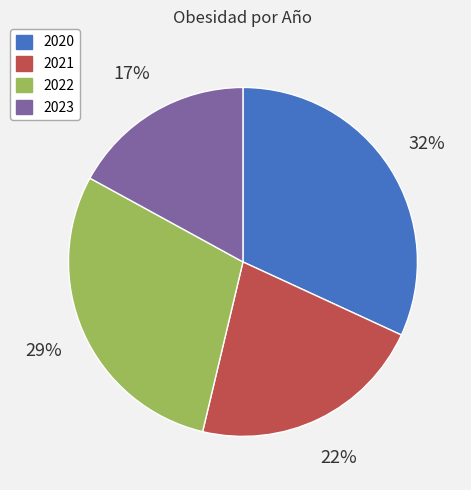

What is the ratio of the value at 2020 to the value at 2021?

1.5